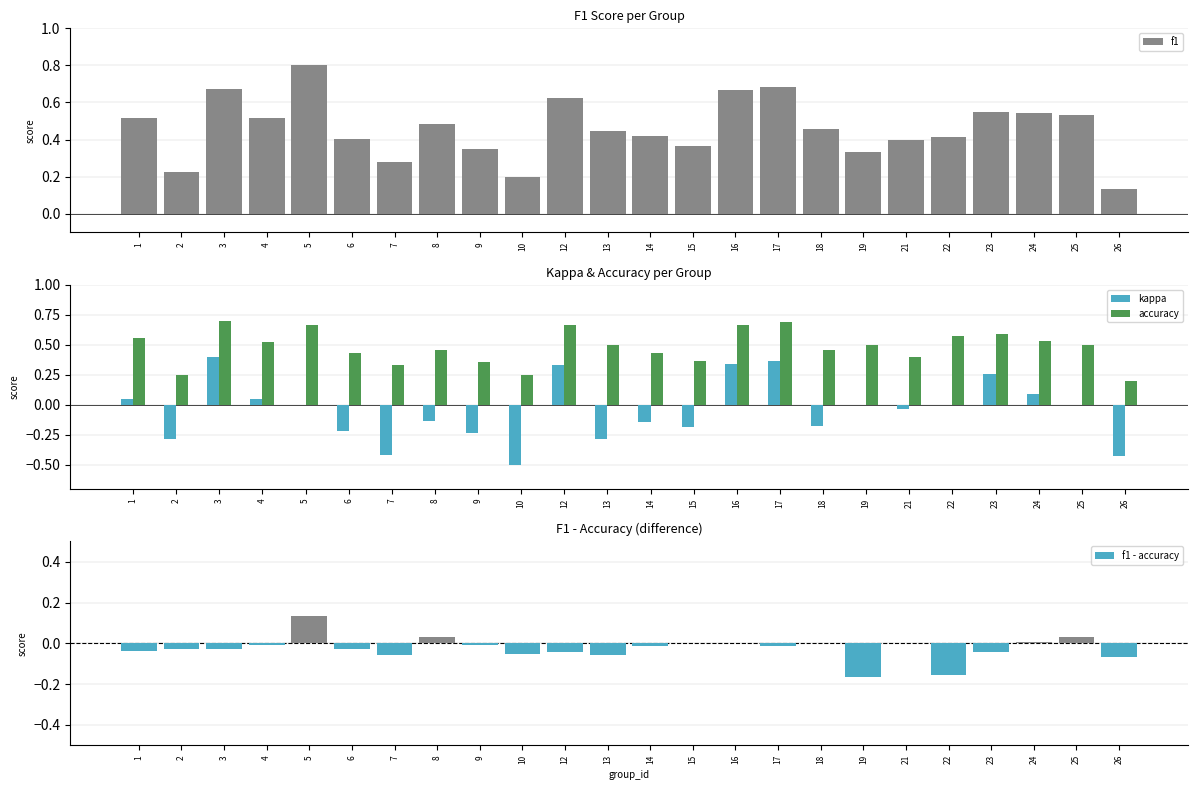

Rank the series at 12 from lowest to highest value.

kappa, f1, accuracy